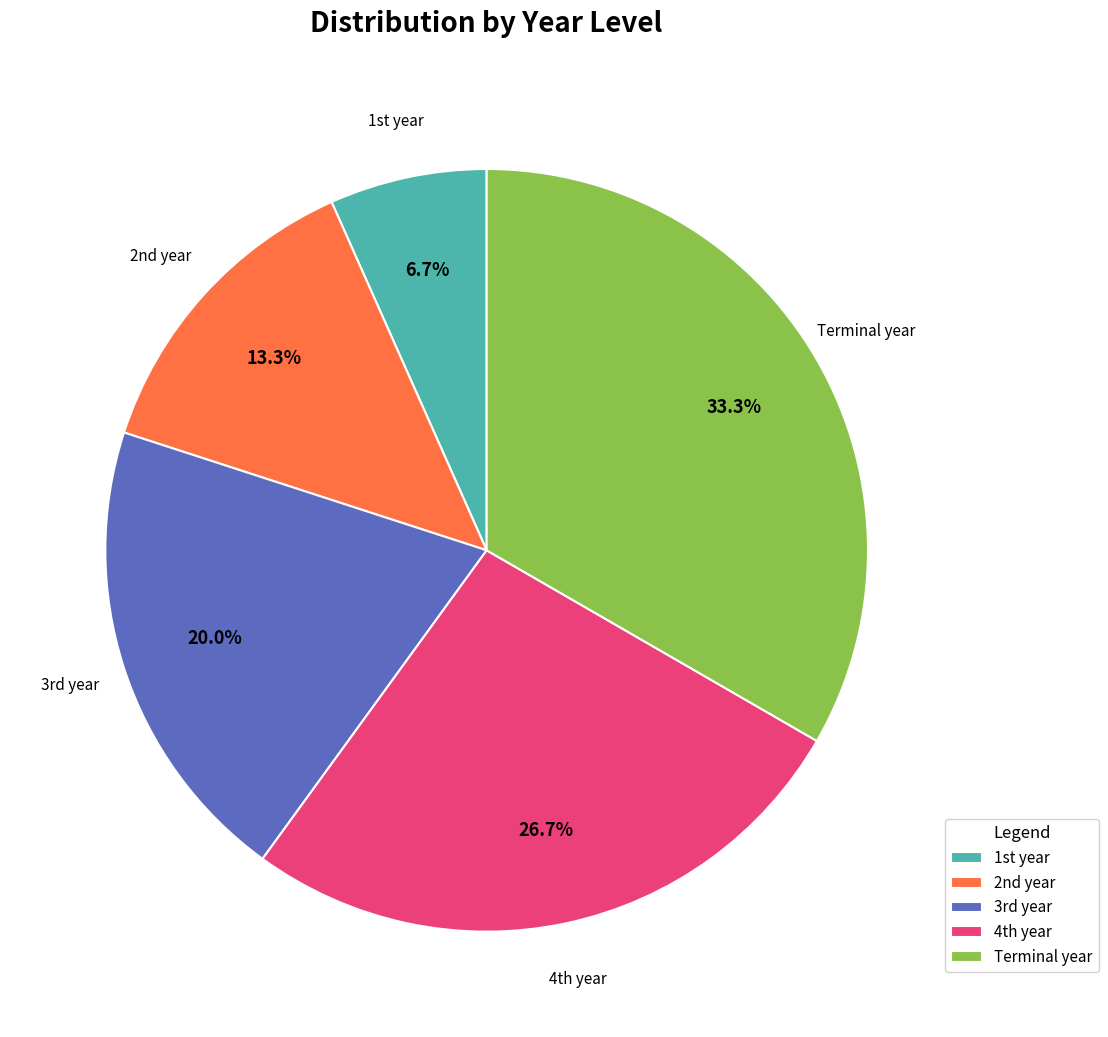

Which category has the biggest portion of the pie?

Terminal year